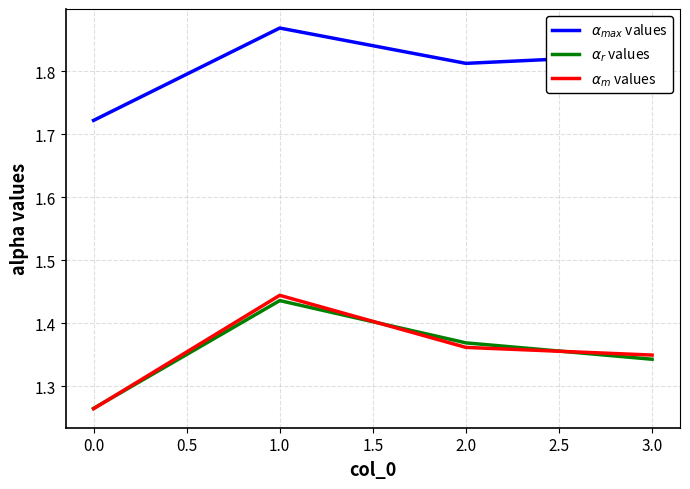

What is the total value across all series at 1.0?

4.7